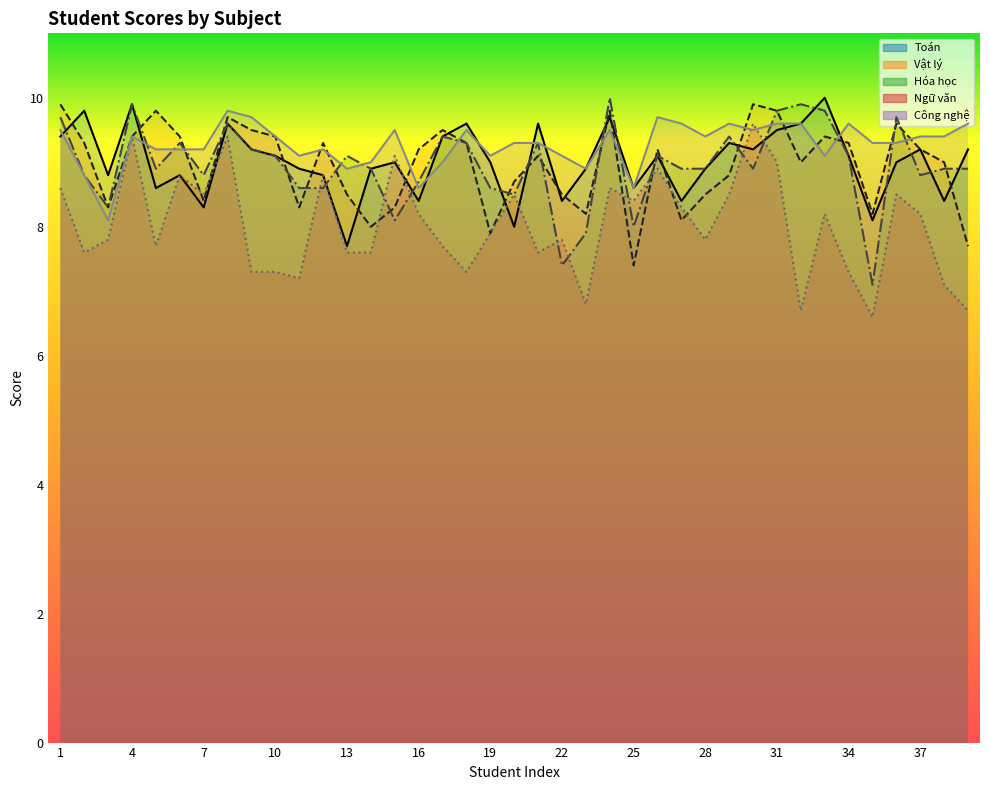

In Công nghệ, how many points are lower than both neighbors (excluding endpoints)?

10